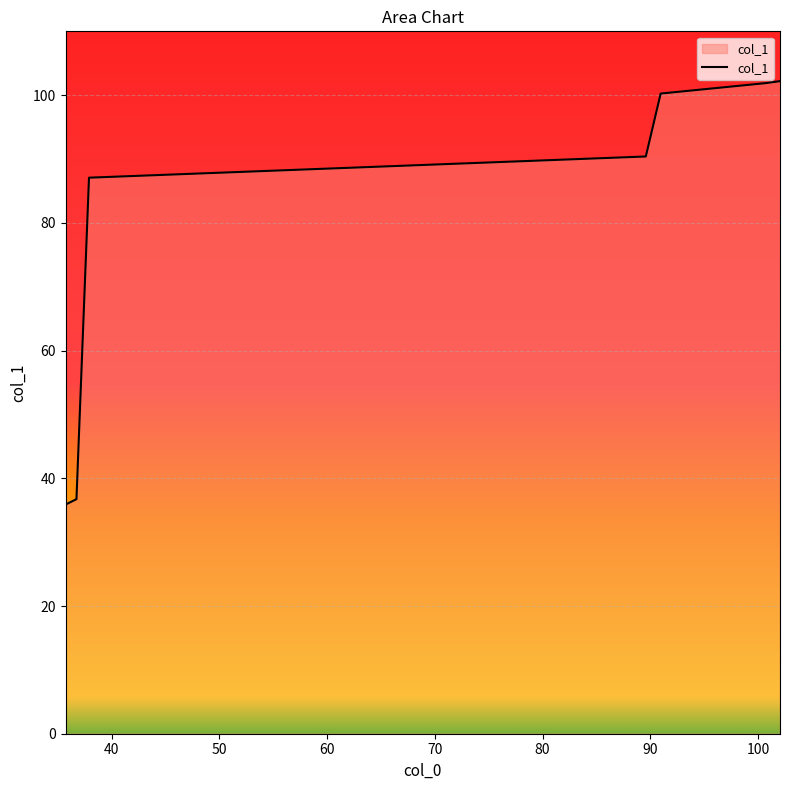

True or false: the data has more than 1 interior local peaks.

False